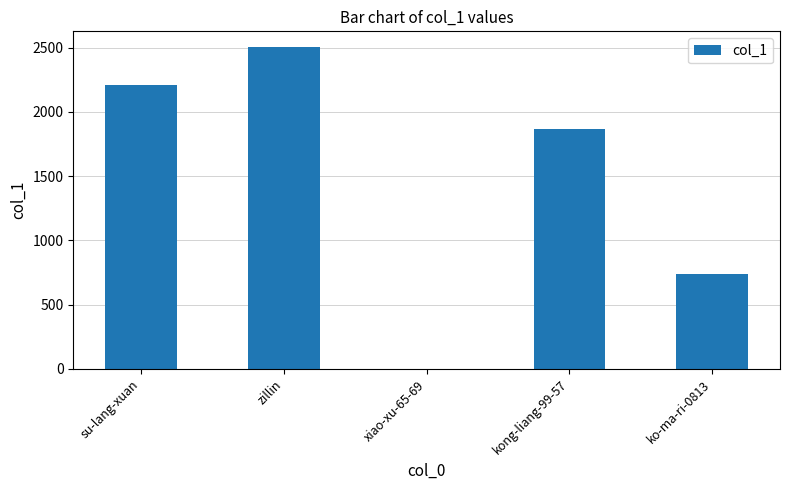

What is the greatest value displayed?

2501